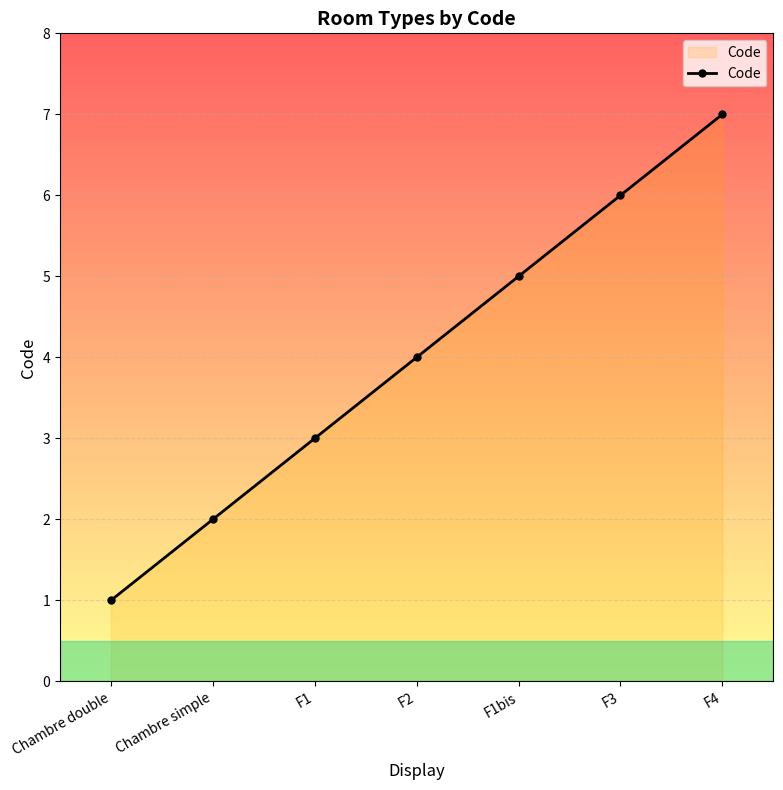

At which category does the chart reach its peak across all series?

F4